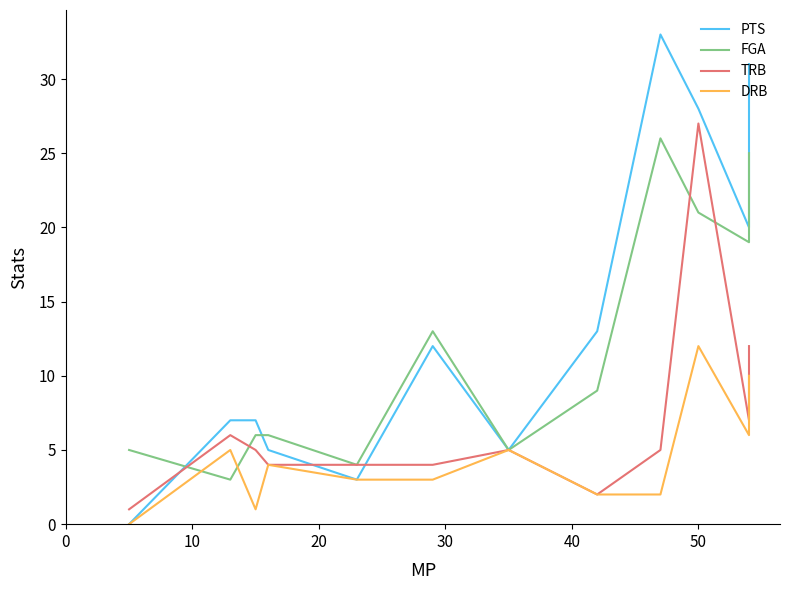

Which has a higher value, 30 or 0?

30